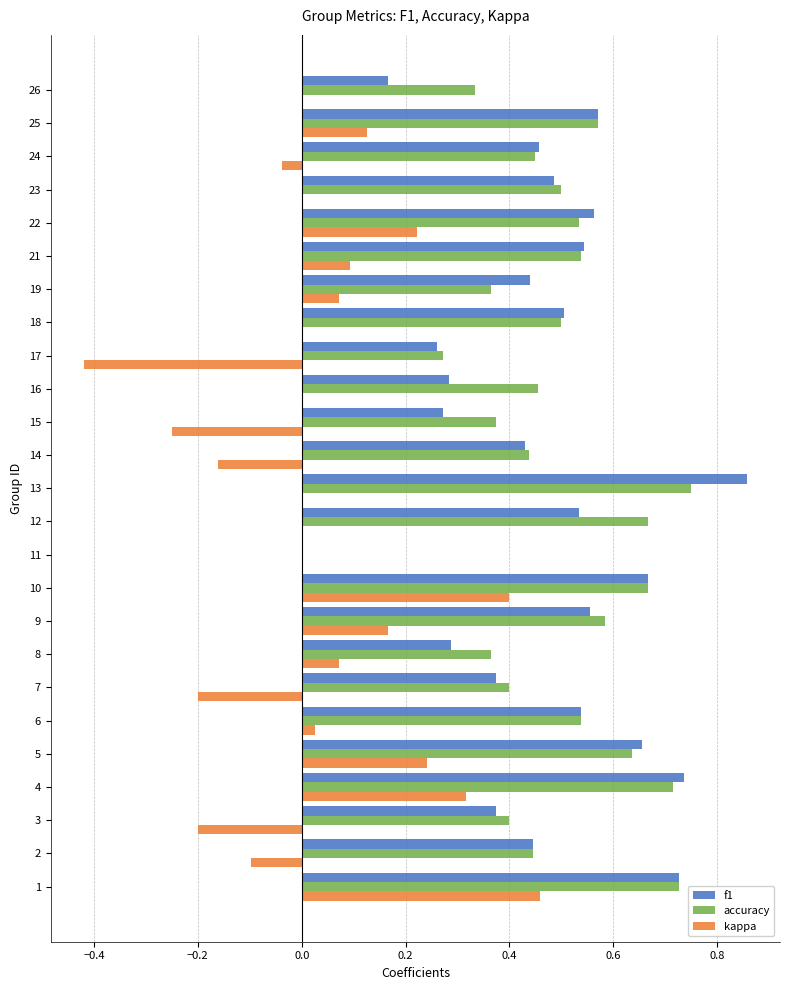

True or false: kappa has a value of -0.6 at 11.

False